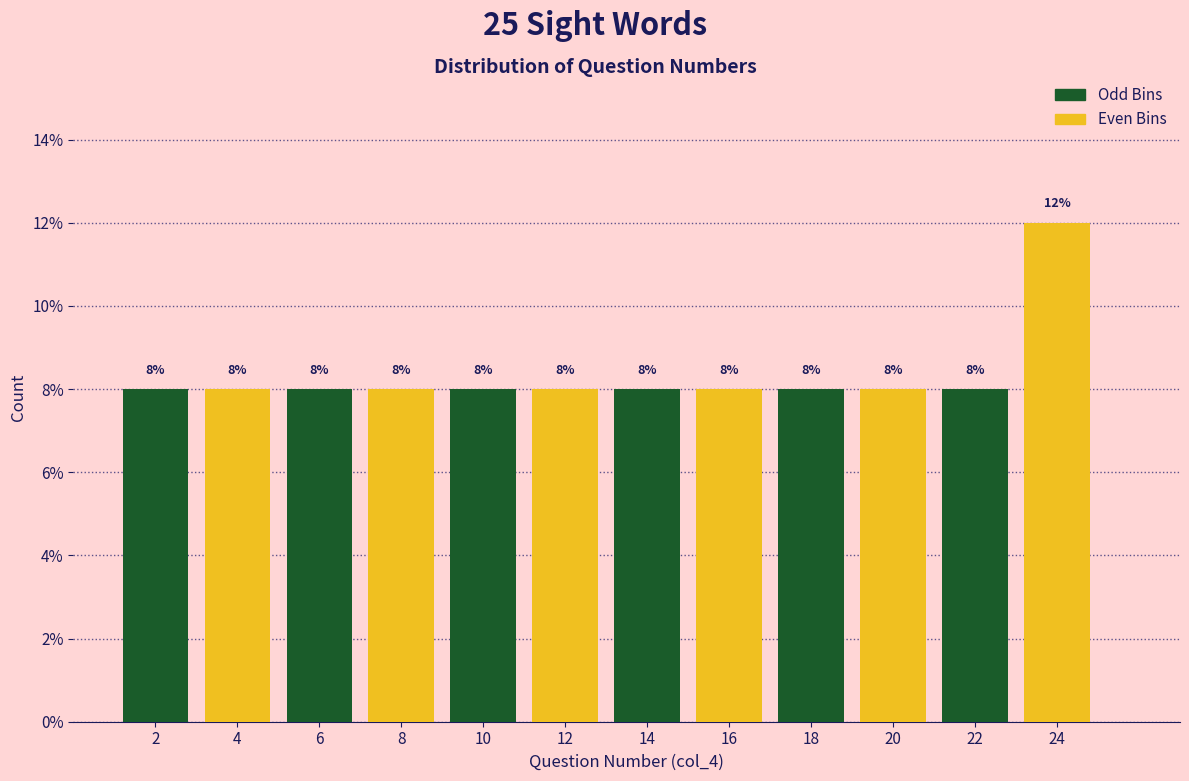

What is the total value across all series at 14?

16